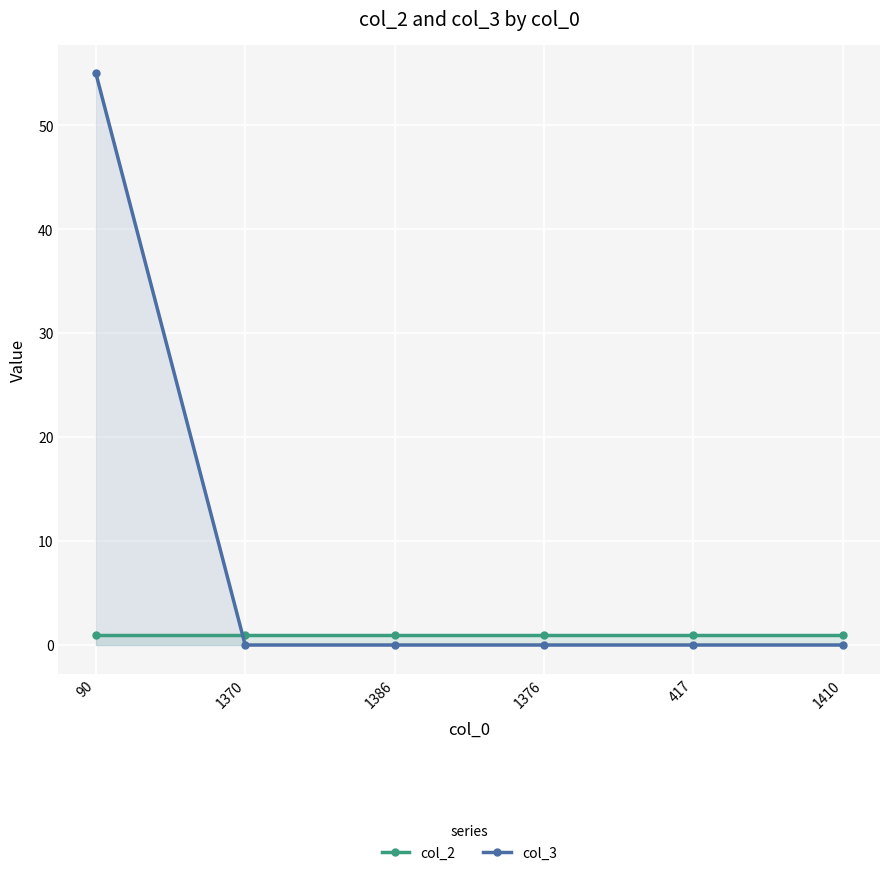

What are all the series names shown in the legend?

col_2, col_3